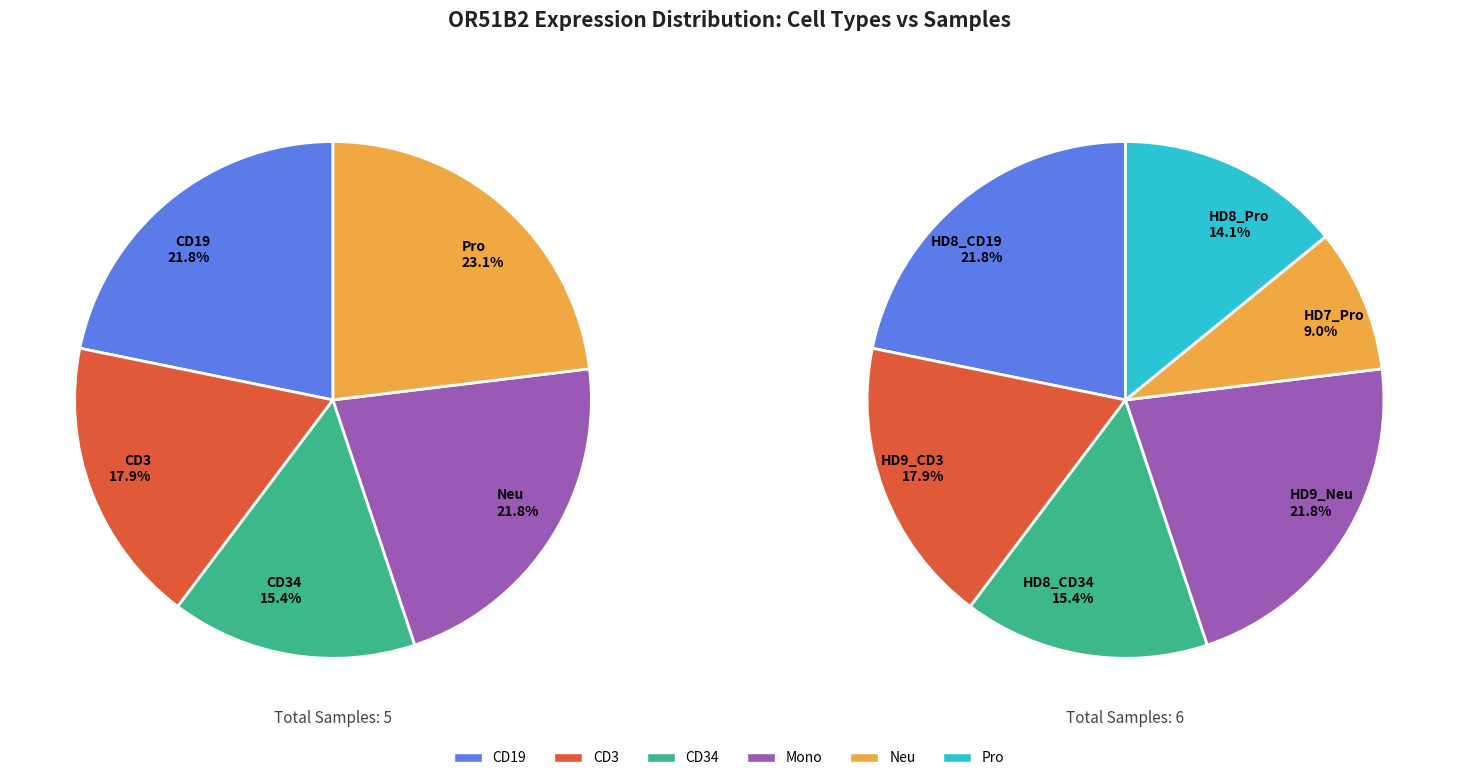

How many slices are in this pie chart?

11